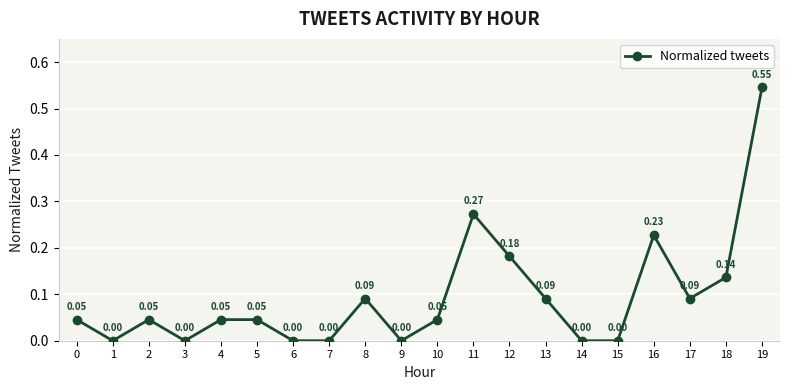

Which has a higher value, 12 or 10?

12